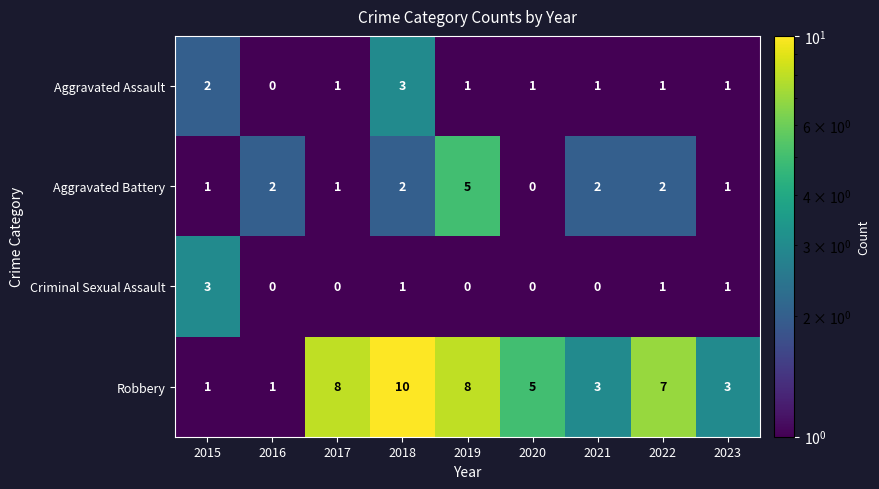

At 2019, list the series in order from largest to smallest.

Robbery, Aggravated Battery, Aggravated Assault, Criminal Sexual Assault